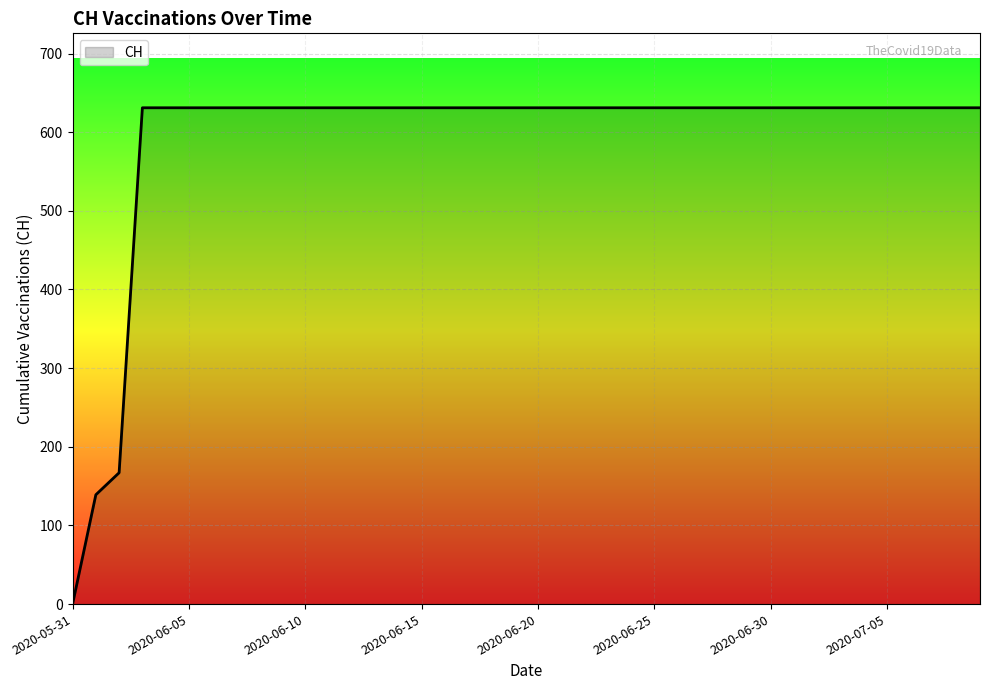

What is the difference between the maximum and minimum values?

631